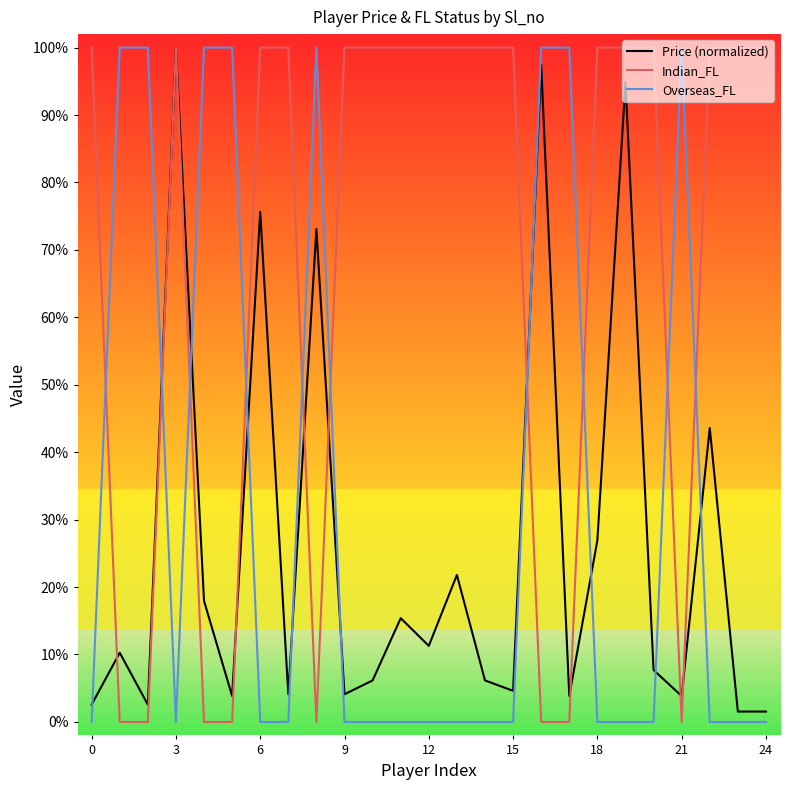

In Overseas_FL, how many points are lower than both neighbors (excluding endpoints)?

1